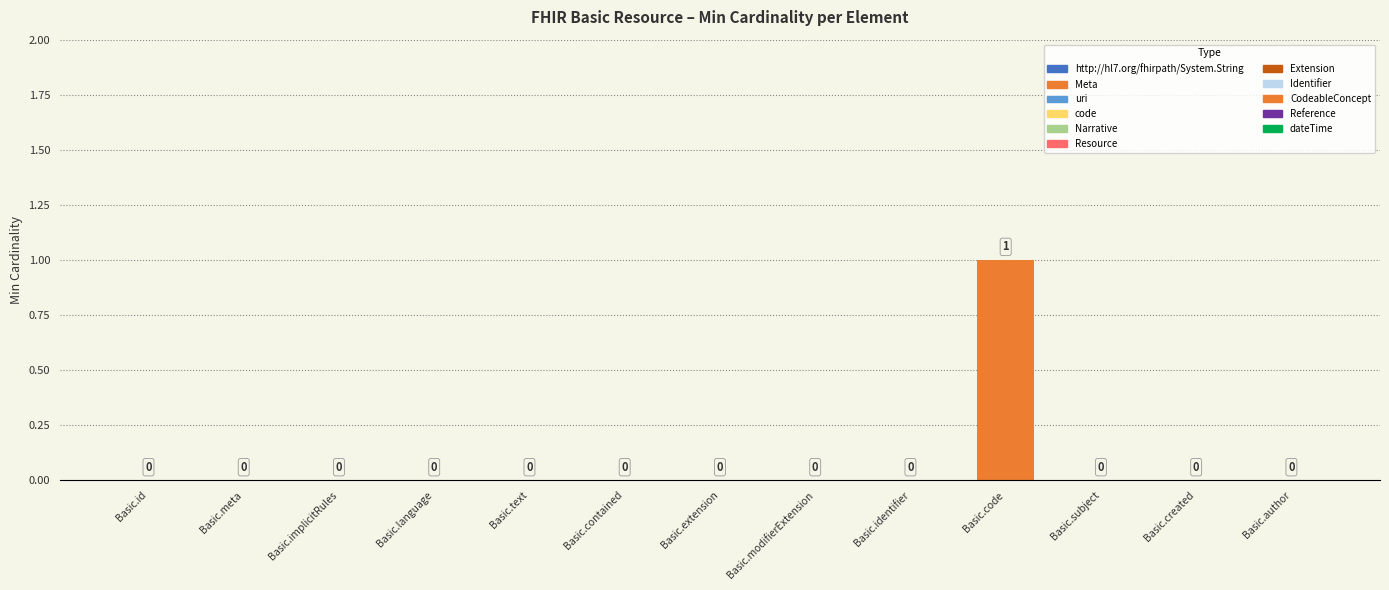

Which label corresponds to the largest value in the chart?

Basic.code